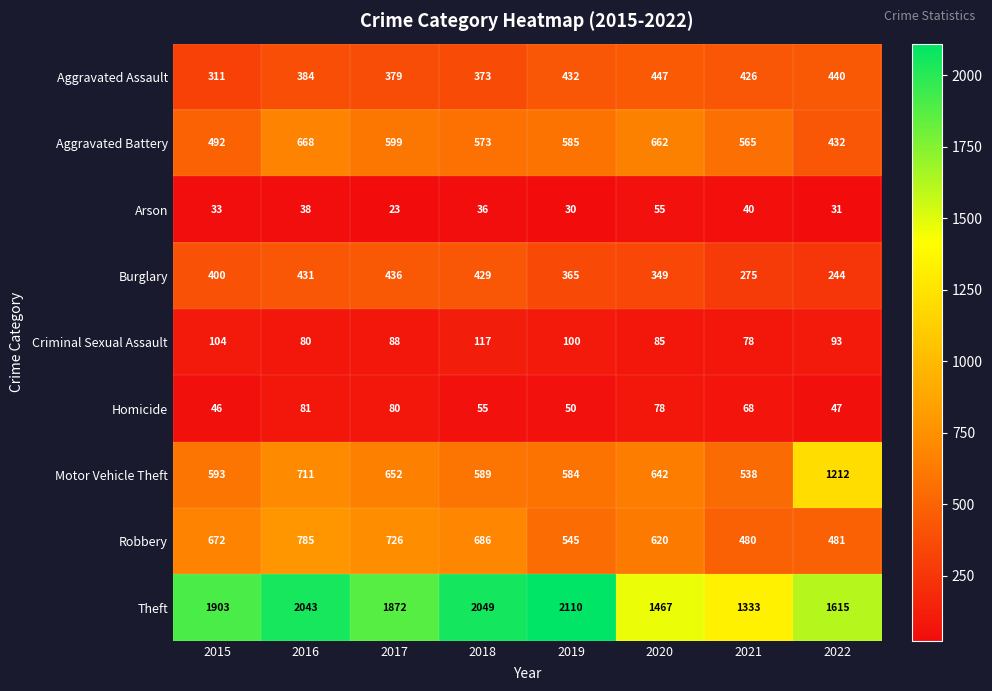

What value does the Theft series have at 2020, to the nearest 50?

1450